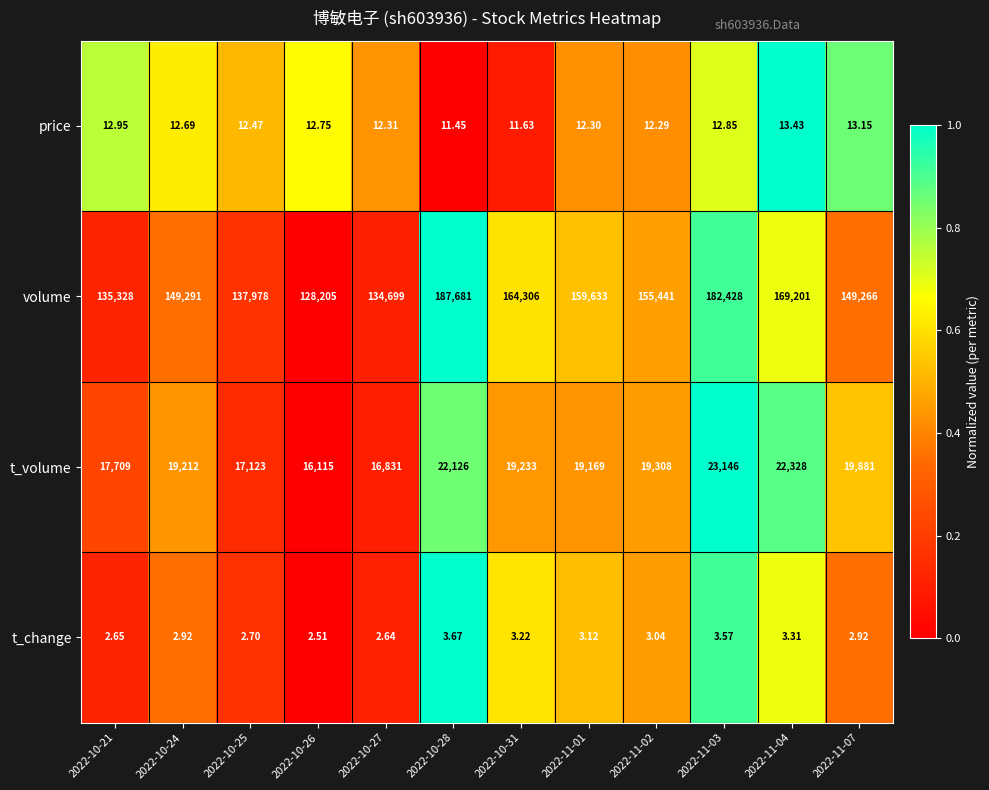

Which series has the largest range (max minus min)?

volume